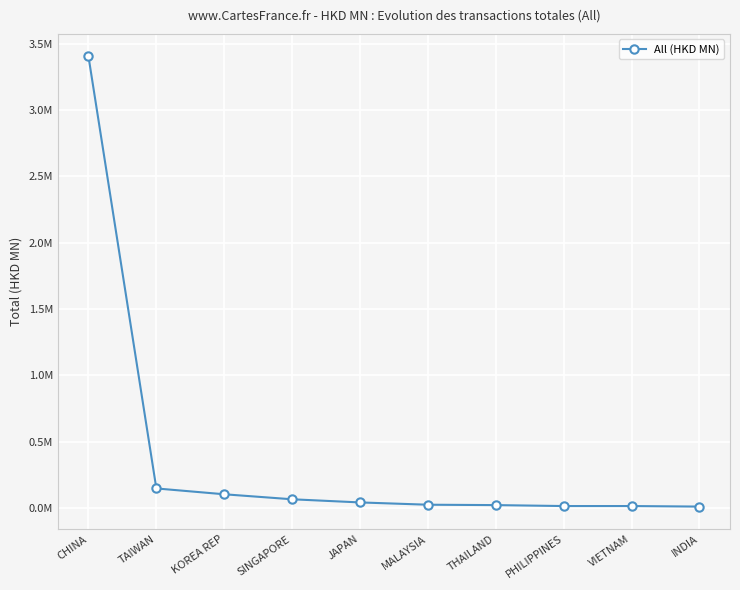

Does the chart have visible grid lines?

Yes